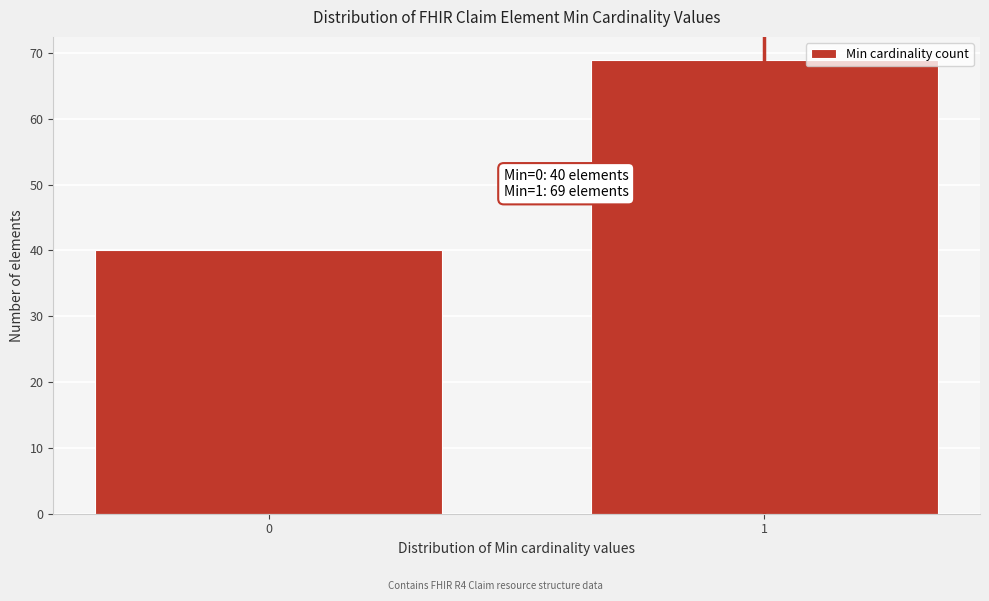

Reading right to left, what are all the values shown in this chart?

69	40